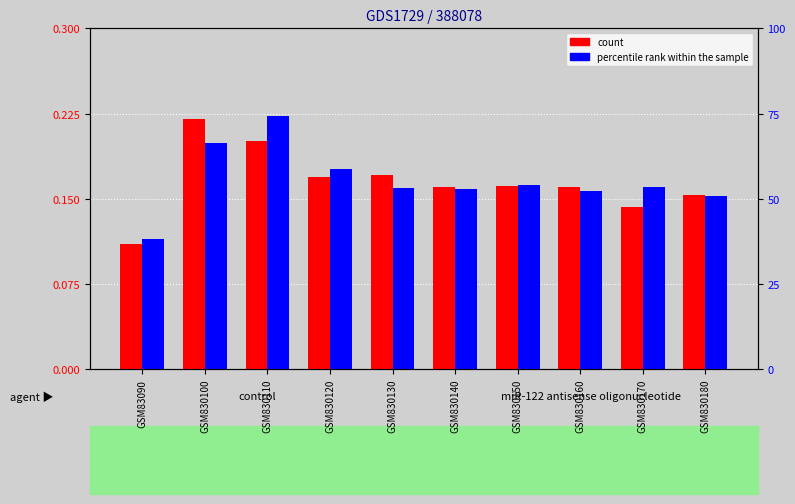

Count the count values in the range 0 to 1.

10